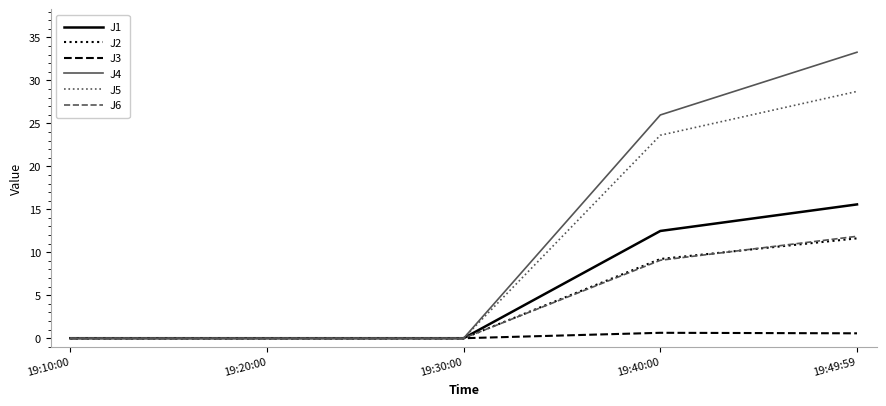

Reading left to right, what are all the values shown in this chart?

J1: 19:10:00=0.0	19:20:00=0.0	19:30:00=0.0	19:40:00=12.5	19:49:59=15.6
J2: 19:10:00=0.0	19:20:00=0.0	19:30:00=0.0	19:40:00=9.2	19:49:59=11.6
J3: 19:10:00=0.0	19:20:00=0.0	19:30:00=0.0	19:40:00=0.6	19:49:59=0.6
J4: 19:10:00=0.0	19:20:00=0.0	19:30:00=0.0	19:40:00=26.0	19:49:59=33.3
J5: 19:10:00=0.0	19:20:00=0.0	19:30:00=0.0	19:40:00=23.6	19:49:59=28.7
J6: 19:10:00=0.0	19:20:00=0.0	19:30:00=0.0	19:40:00=9.1	19:49:59=11.9